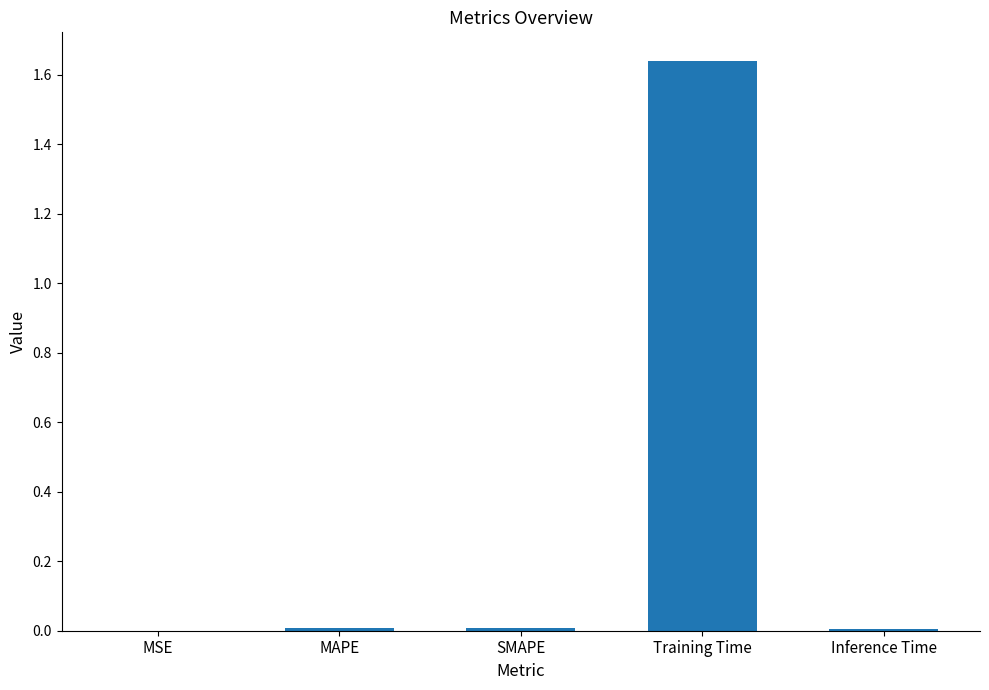

What is the sum of all values?

1.7